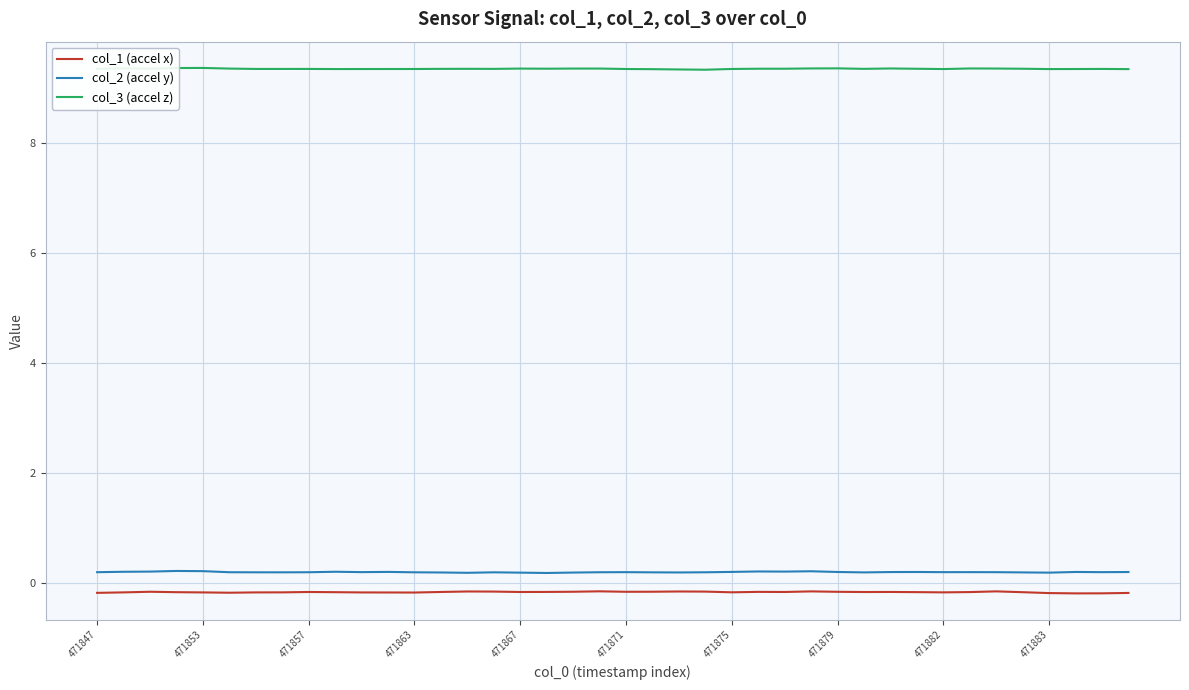

Which series has the largest total across all categories?

col_3 (accel z)